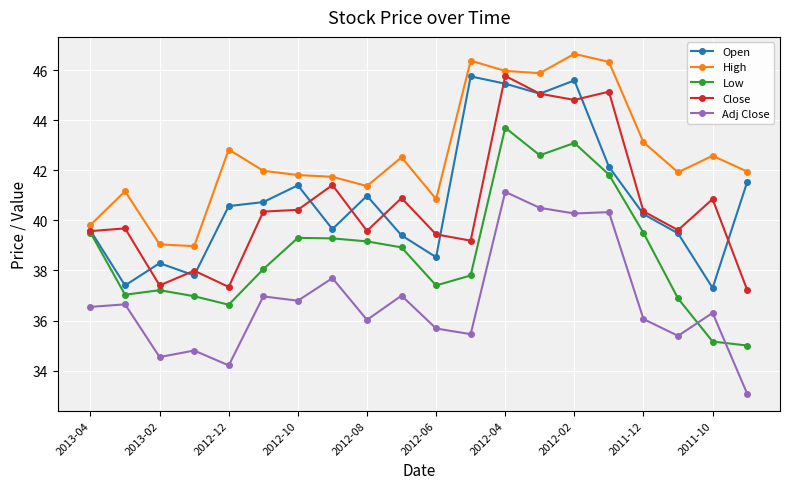

True or false: High and Open intersect in this chart.

False